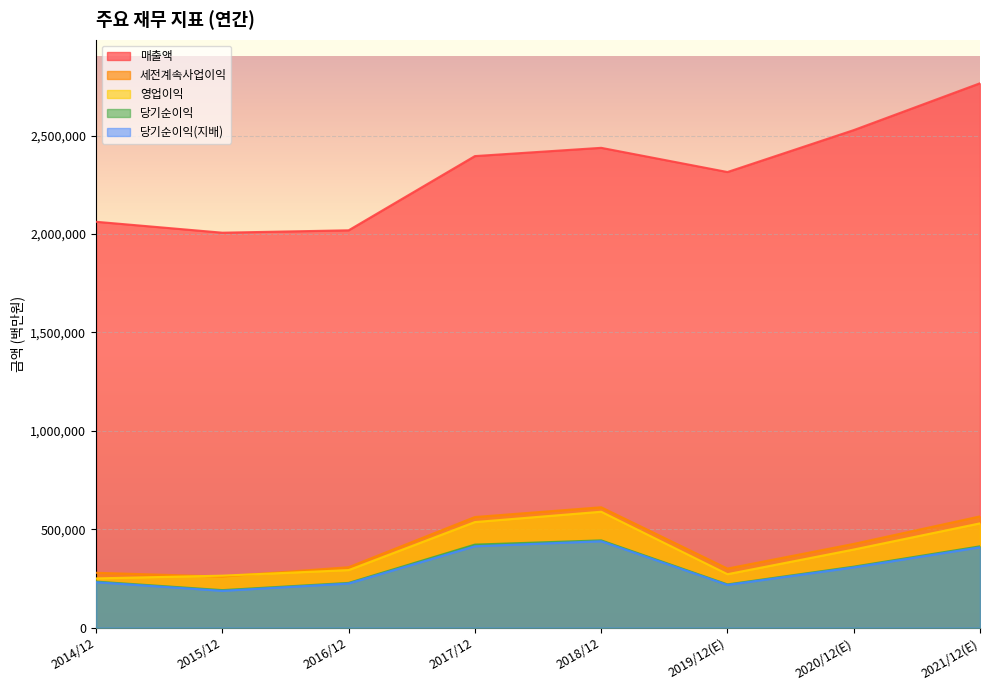

Where is the first local minimum for 당기순이익?

2015/12